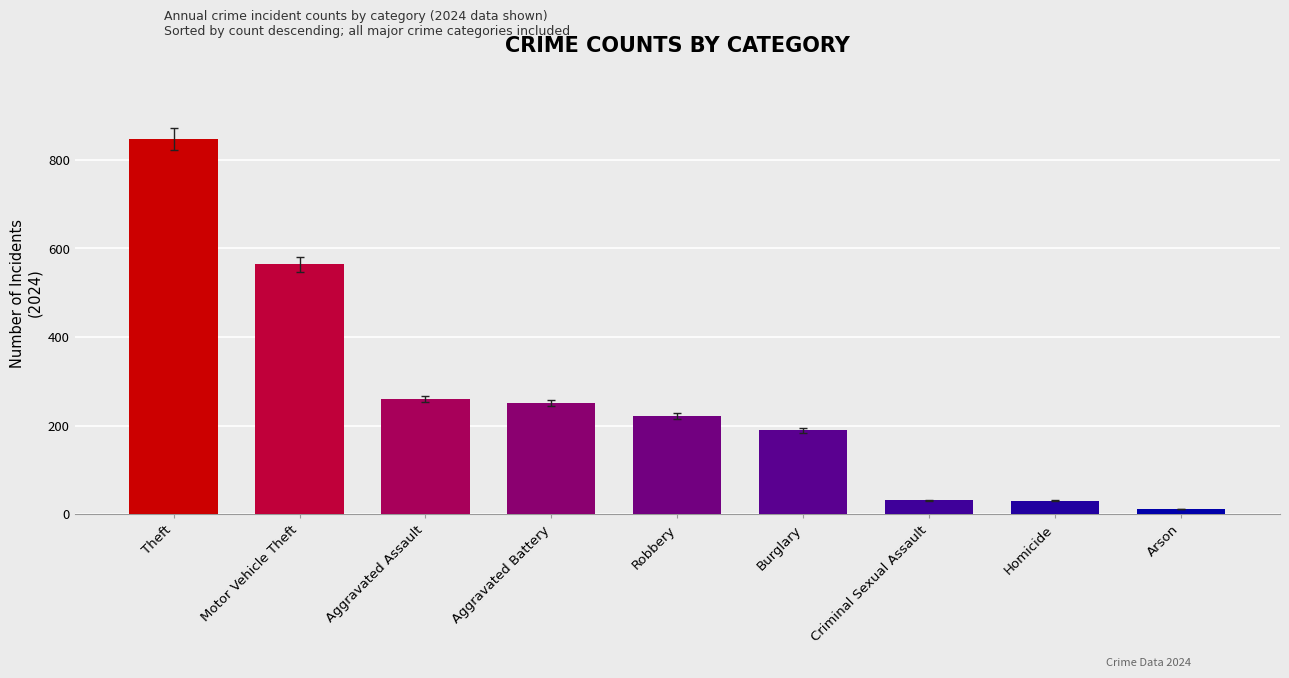

What is the change in value from Motor Vehicle Theft to Homicide?

-534